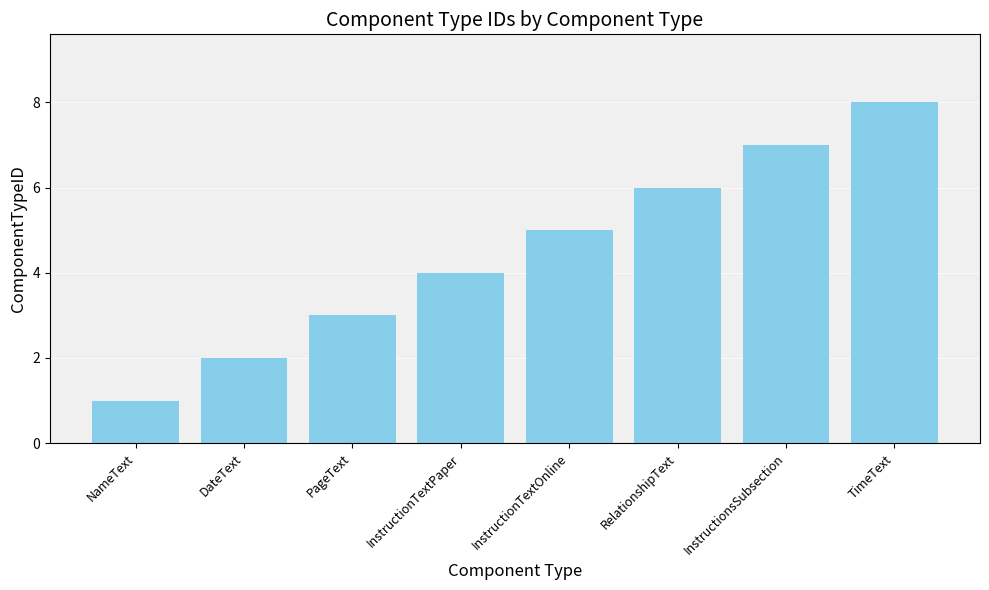

What is the label of the 5th bar from the left?

InstructionTextOnline